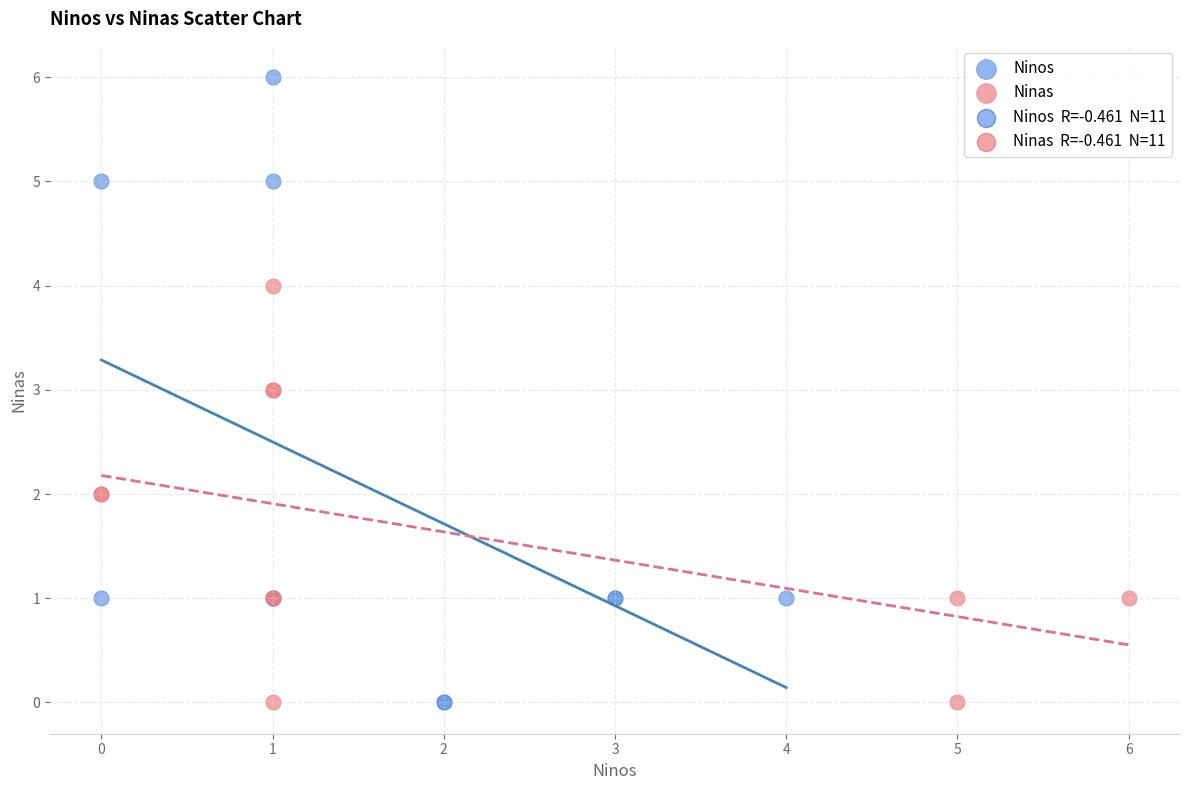

Which series contains the highest Y value?

Ninos